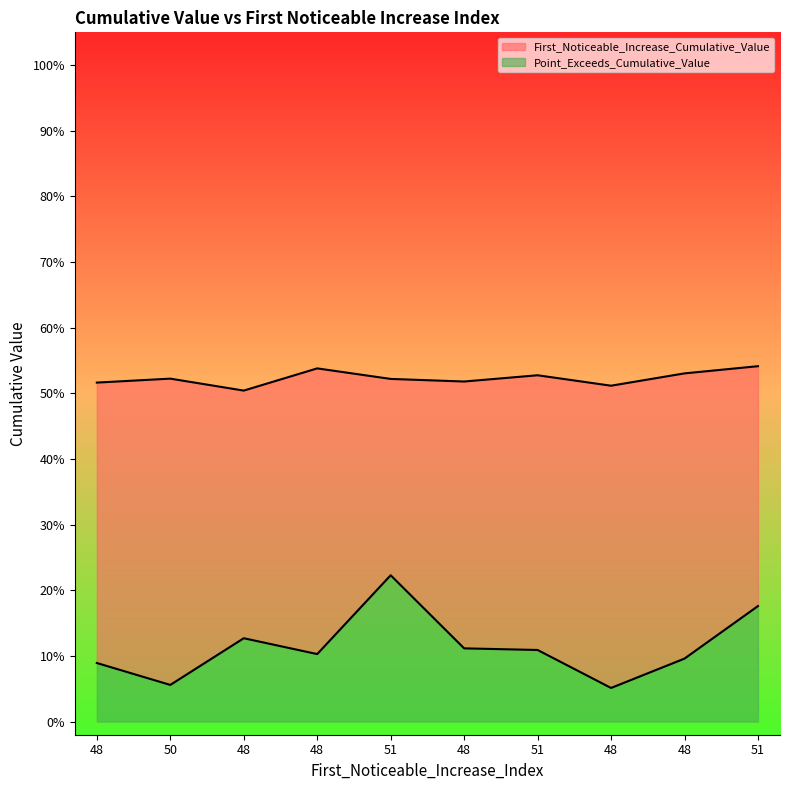

How many First_Noticeable_Increase_Cumulative_Value values are between 0 and 1?

10